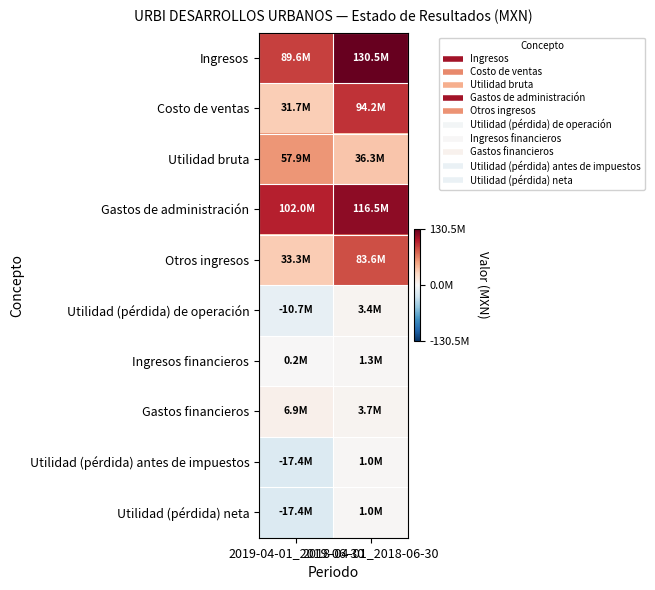

Rank the series at 2018-04-01_2018-06-30 from highest to lowest value.

Ingresos, Gastos de administración, Costo de ventas, Otros ingresos, Utilidad bruta, Gastos financieros, Utilidad (pérdida) de operación, Ingresos financieros, Utilidad (pérdida) antes de impuestos, Utilidad (pérdida) neta